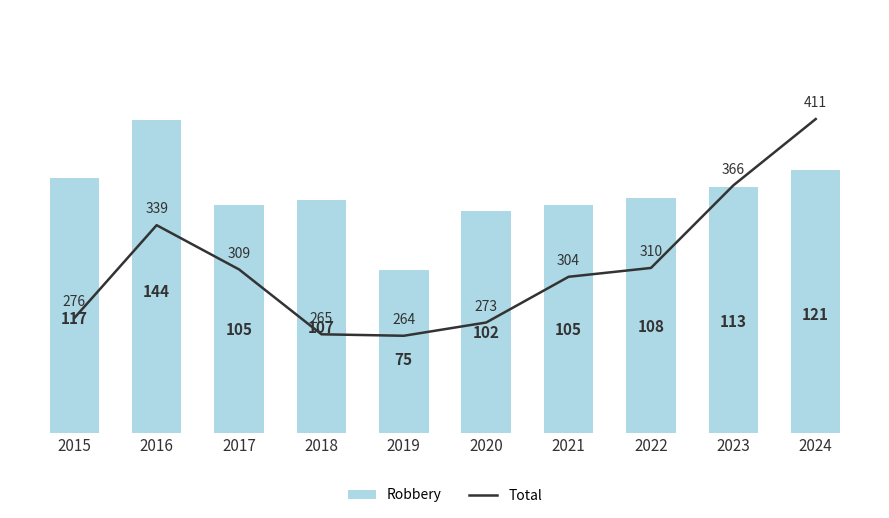

What is the sum of the Total values at 2019 and 2020?

537